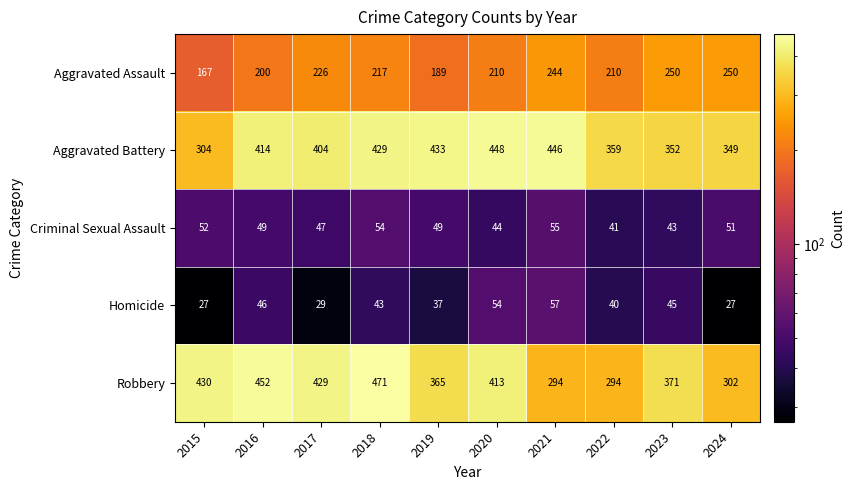

Between 2019 and 2021, which series saw the biggest shift?

Robbery